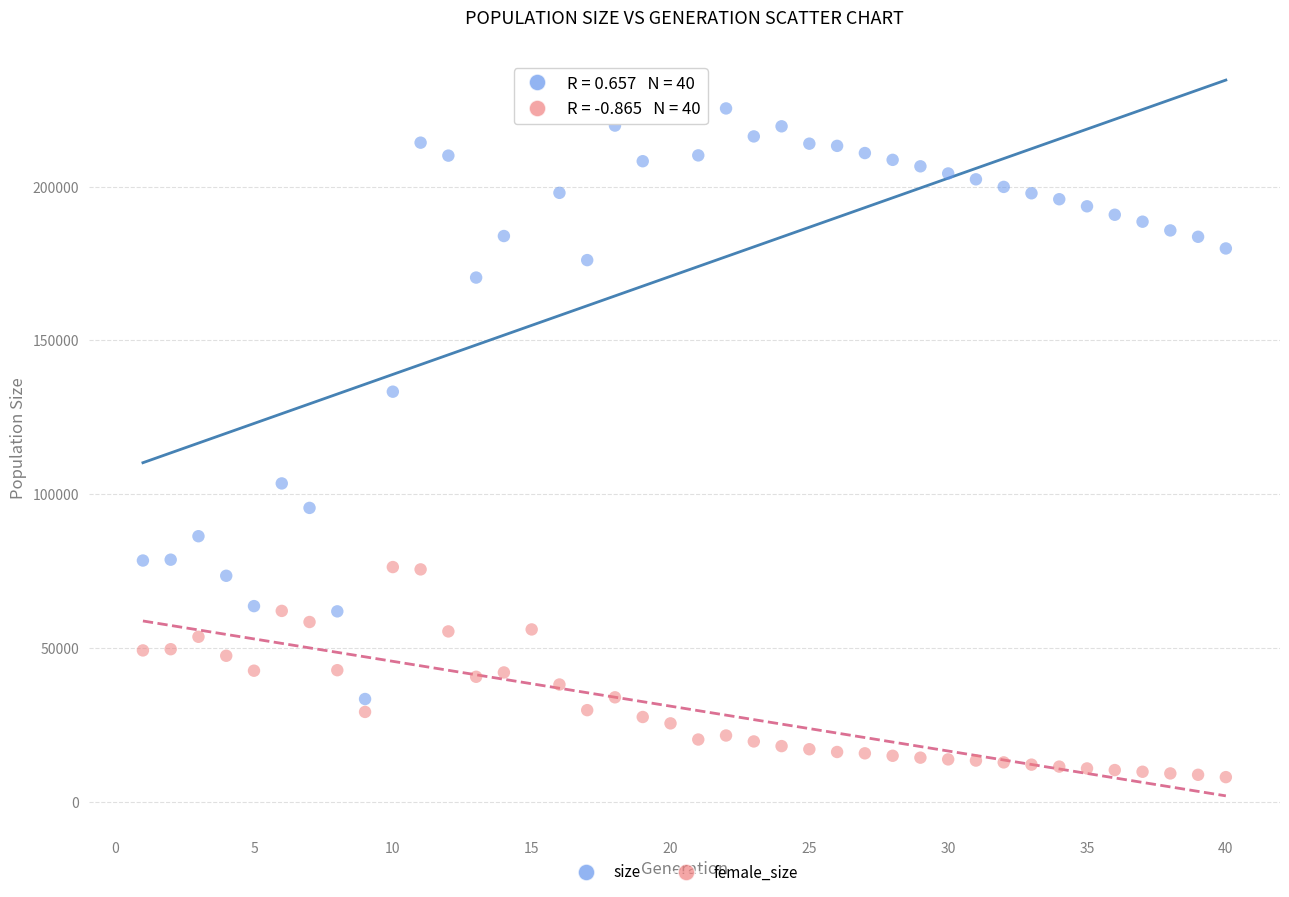

Across all data points, what is the range of Y values (max minus min)?

223347